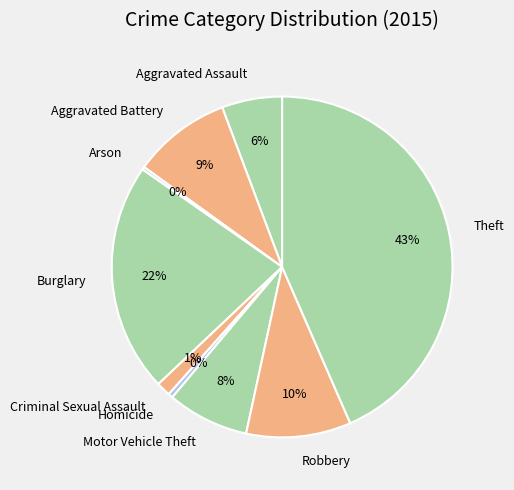

Is it true that Motor Vehicle Theft is 8% of the pie?

True